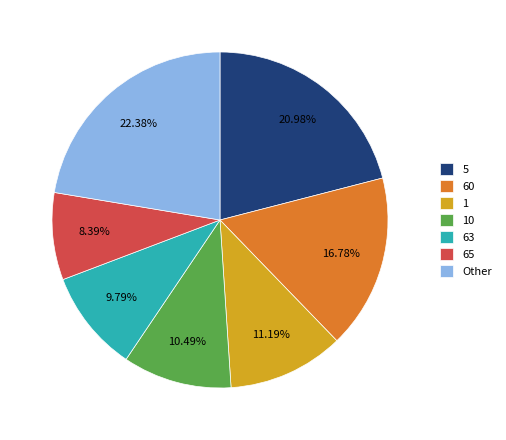

Does 10 represent more than half of the total?

No